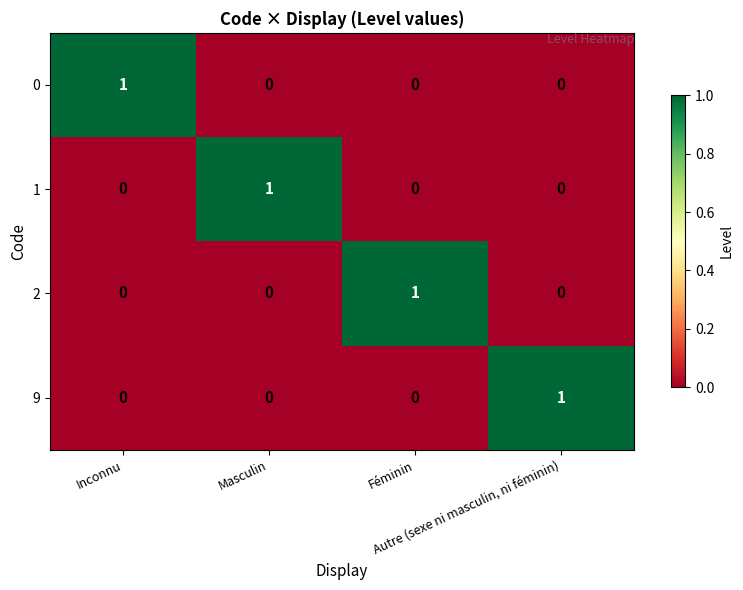

At how many categories does at least one series exceed 0?

4